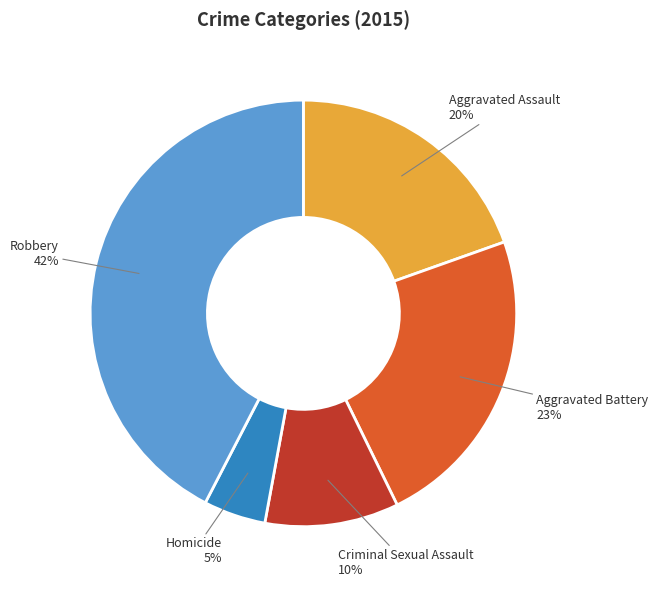

How many segments does this pie chart have?

5